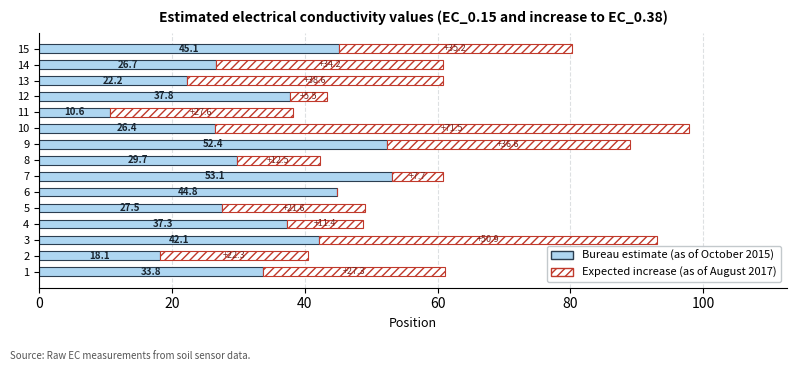

What is the total value across all series at 8?

42.2